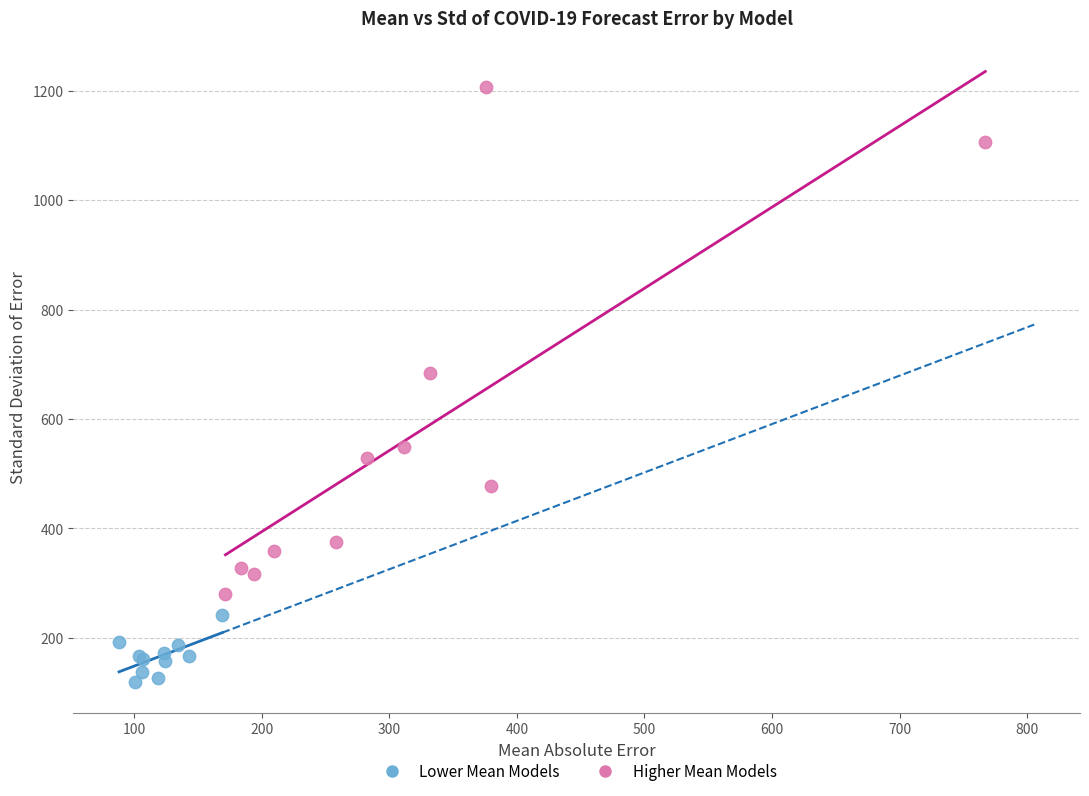

Which series contains the highest Y value?

Higher Mean Models